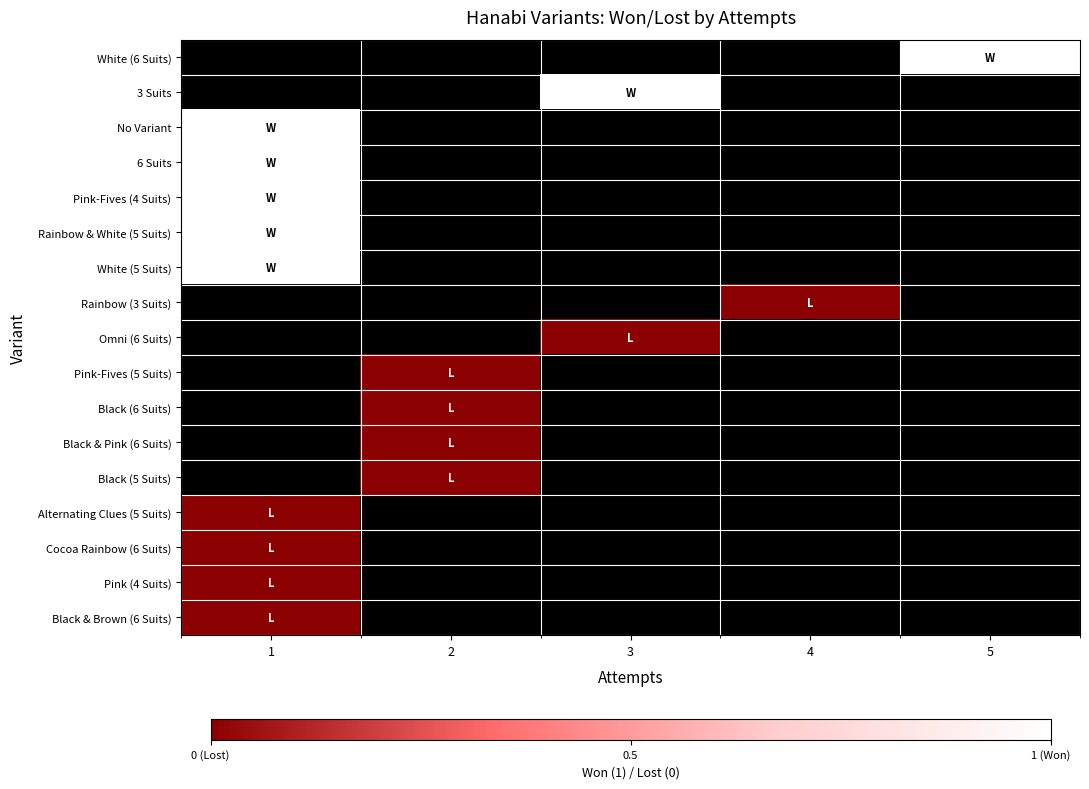

Between 2 and 5, which is larger?

5